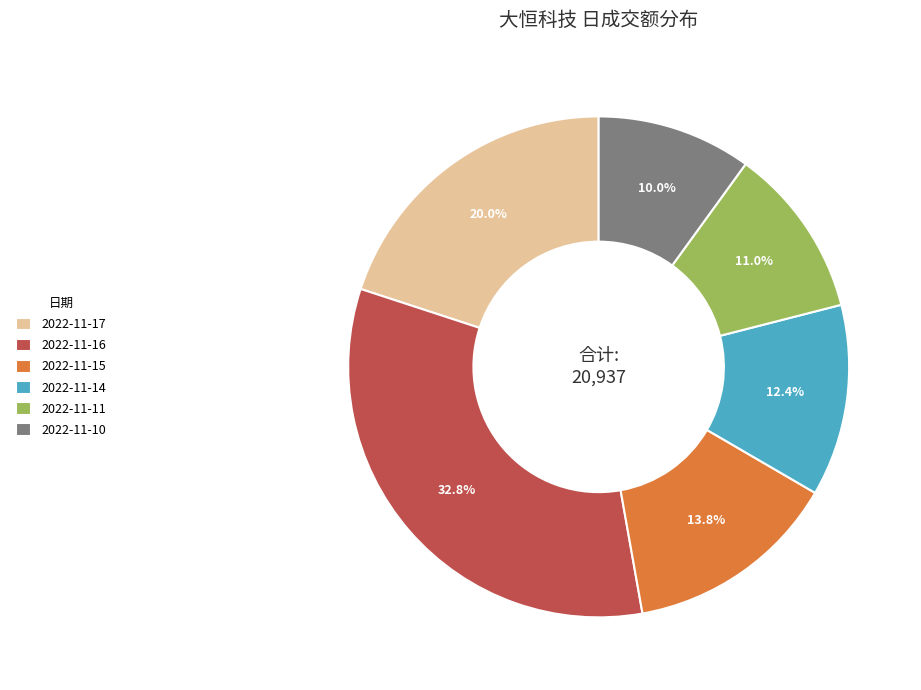

Between 2022-11-10 and 2022-11-15, which is larger?

2022-11-15